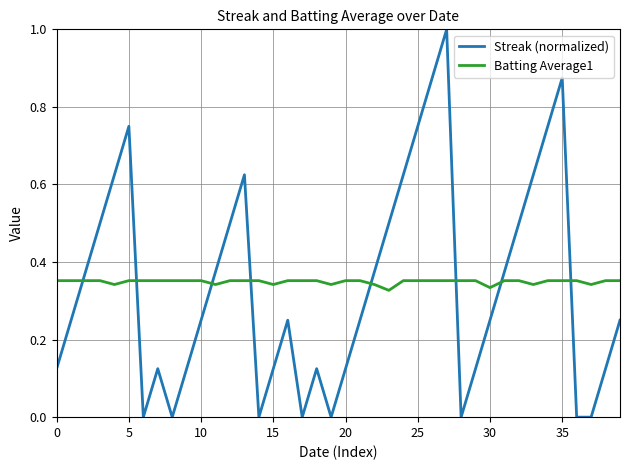

Which series has the widest spread of values?

Streak (normalized)